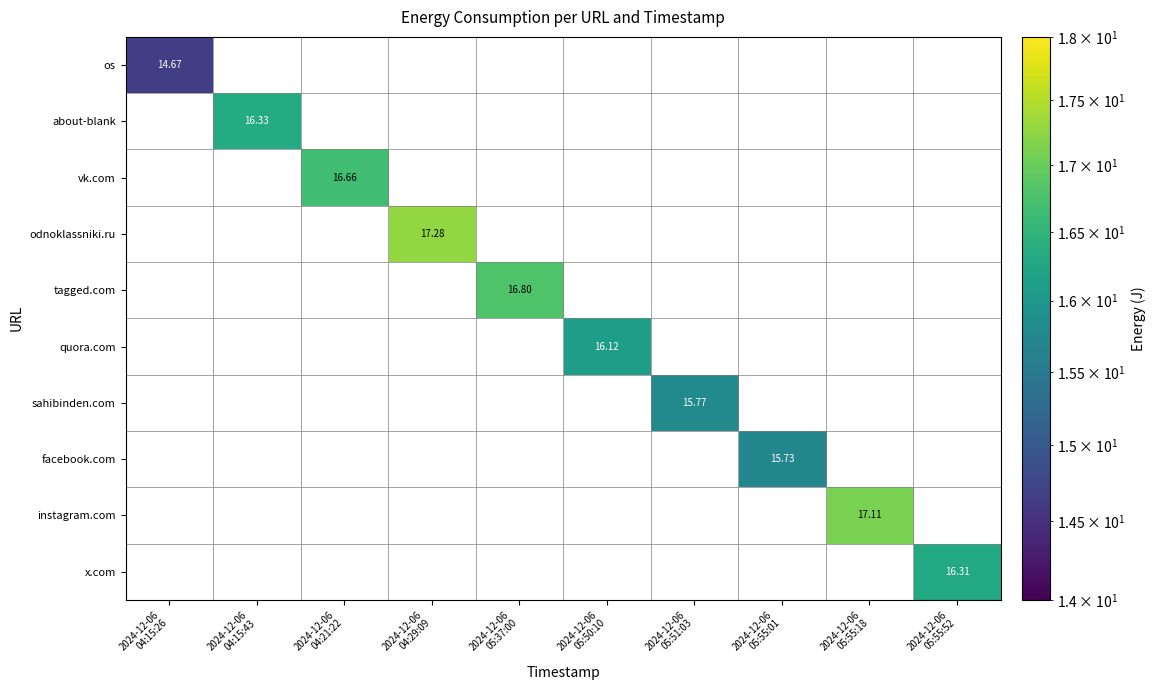

How many data points does each series have?

10